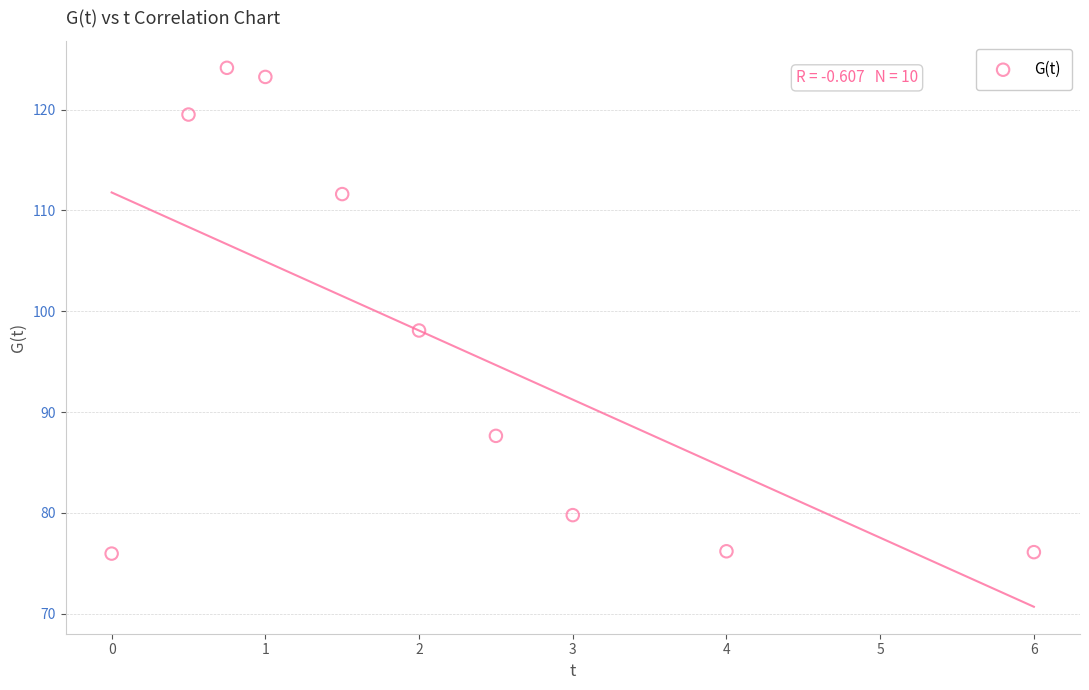

What is the range of X values (max minus min)?

6.0